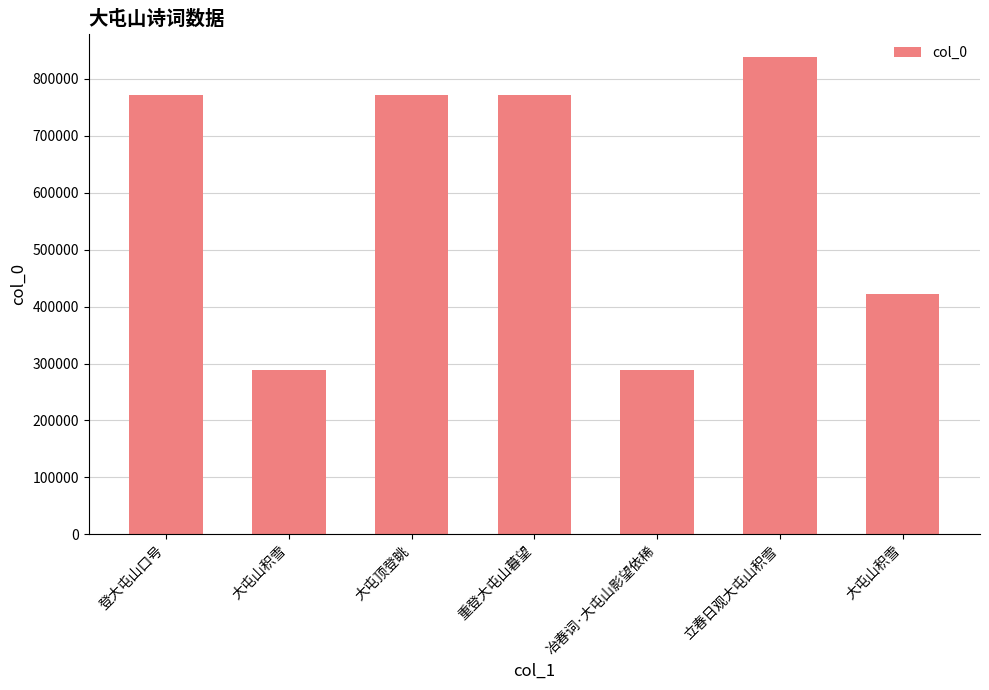

Reading left to right, list all the values displayed in this chart.

登大屯山口号=772077	大屯山积雪=288979	大屯顶登眺=772253	重登大屯山暮望=772257	冶春词·大屯山影望依稀=289373	立春日观大屯山积雪=837933	大屯山积雪=421989